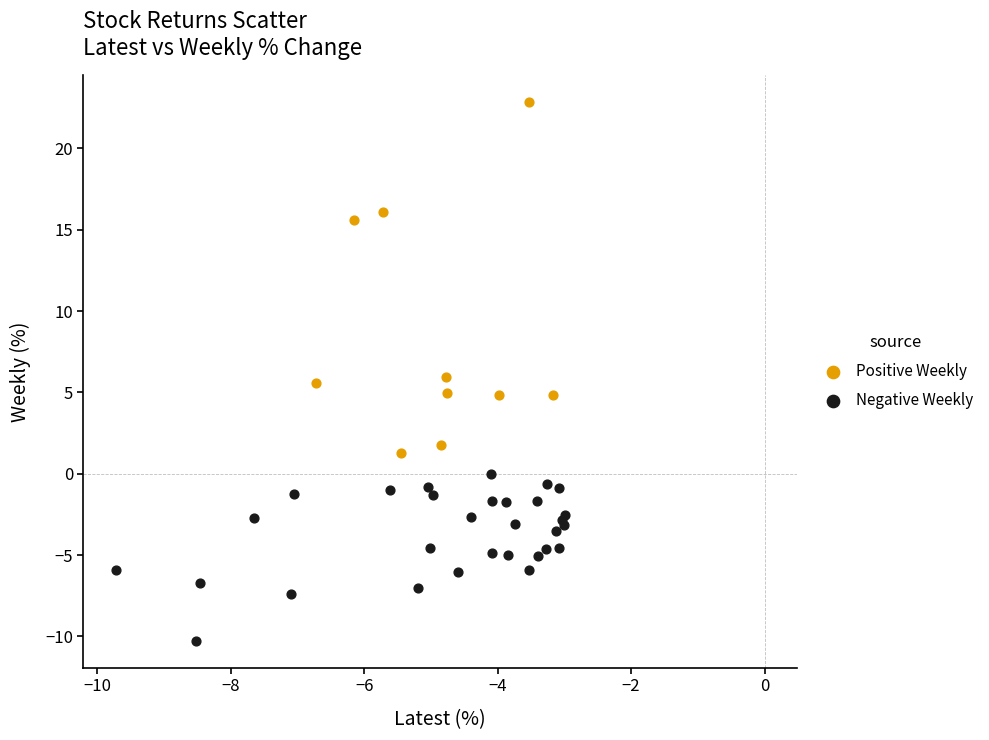

What are all the series names shown in the legend?

Positive Weekly, Negative Weekly